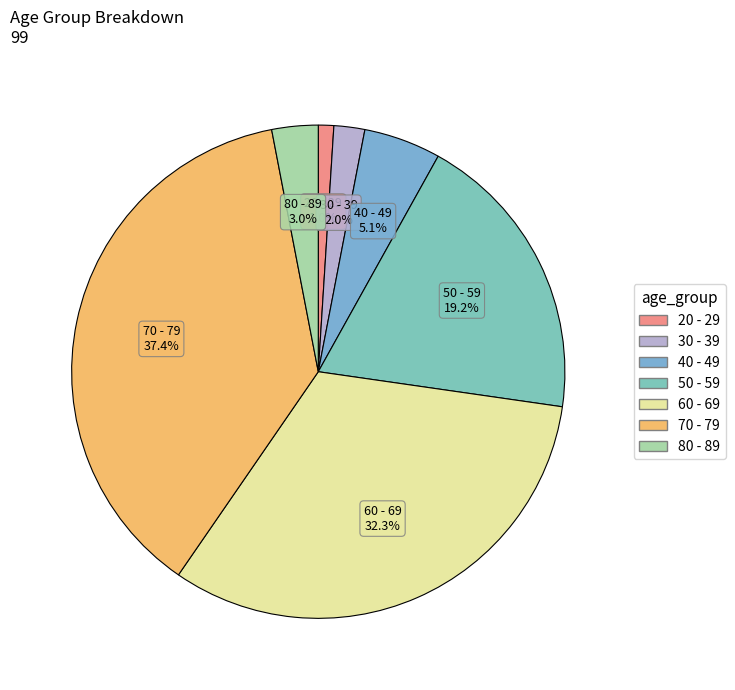

Rank the categories by value from lowest to highest.

20 - 29, 30 - 39, 80 - 89, 40 - 49, 50 - 59, 60 - 69, 70 - 79